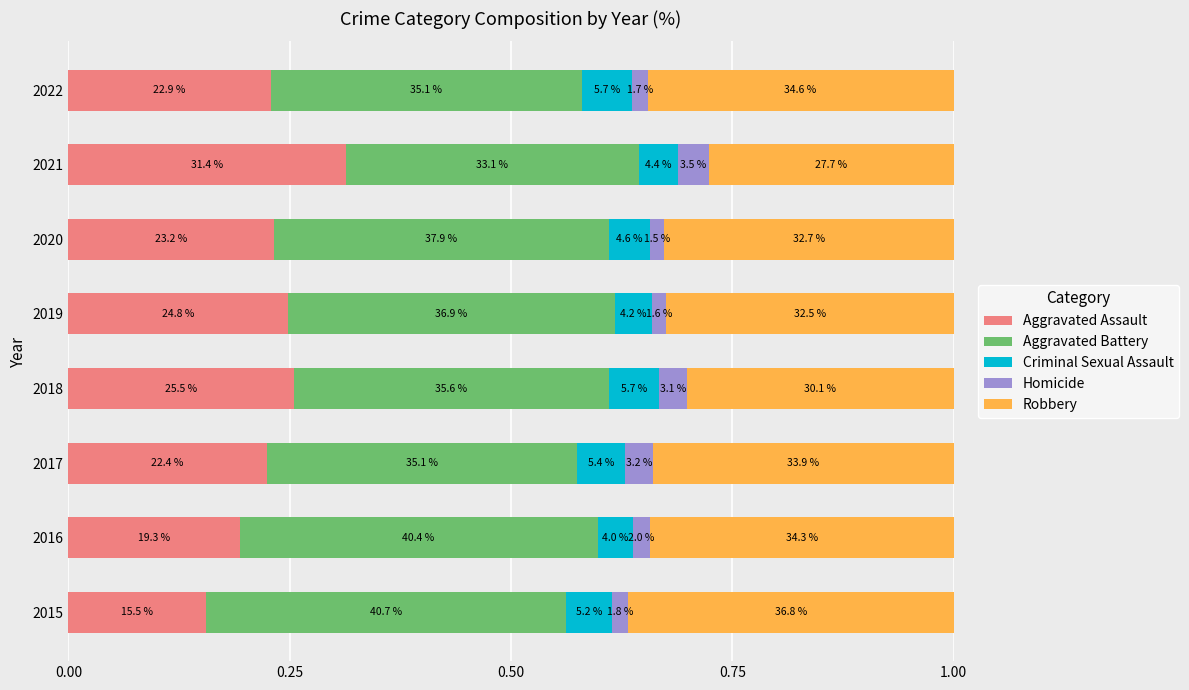

Reading right to left, what are all the values shown in this chart?

Aggravated Assault: 0.2	0.3	0.2	0.2	0.3	0.2	0.2	0.2
Aggravated Battery: 0.4	0.3	0.4	0.4	0.4	0.4	0.4	0.4
Criminal Sexual Assault: 0.1	0.0	0.0	0.0	0.1	0.1	0.0	0.1
Homicide: 0.0	0.0	0.0	0.0	0.0	0.0	0.0	0.0
Robbery: 0.3	0.3	0.3	0.3	0.3	0.3	0.3	0.4